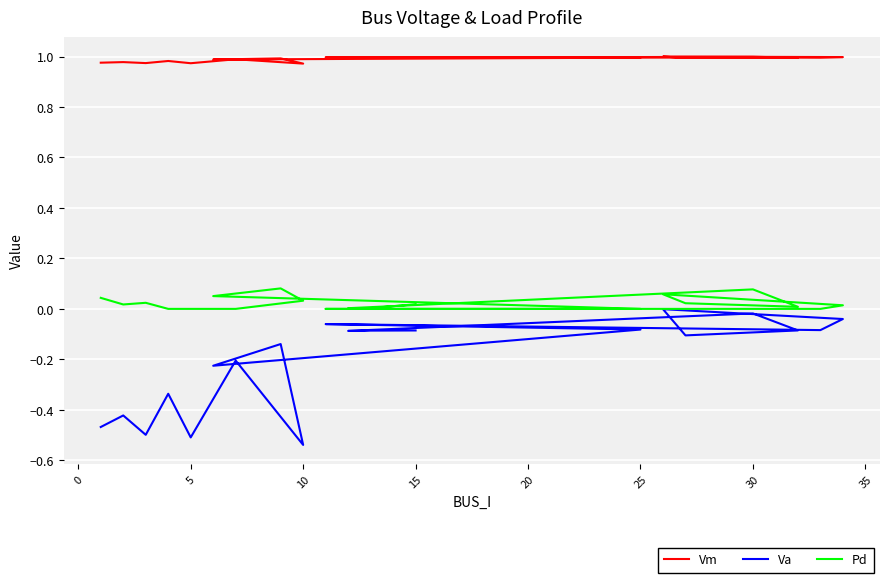

What is the difference between the maximum and second lowest values in the Va series?

0.5